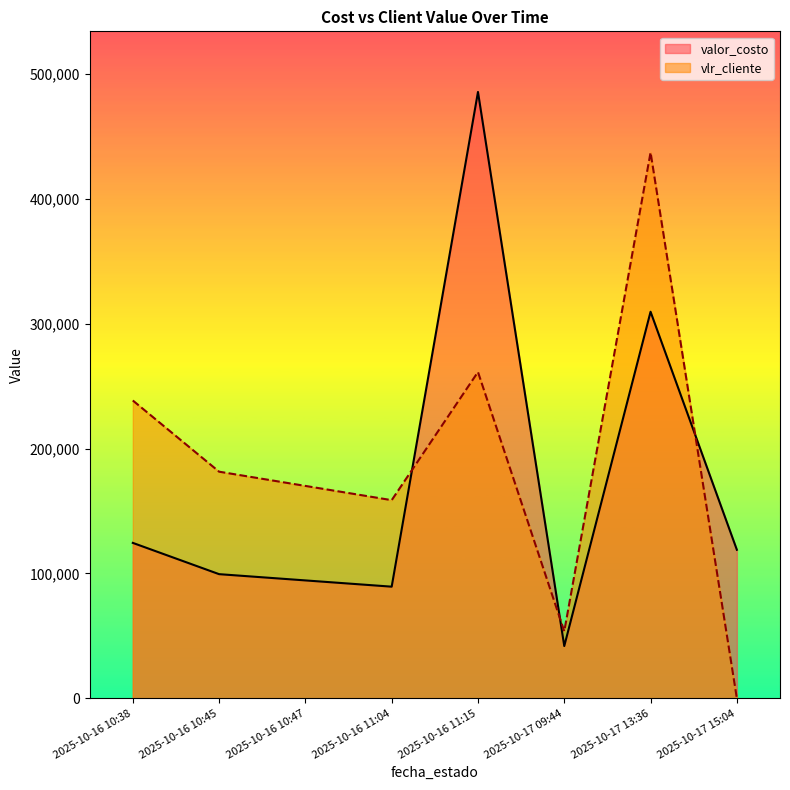

True or false: valor_costo has a value of 9779.1 at 2025-10-16 10:45.

False